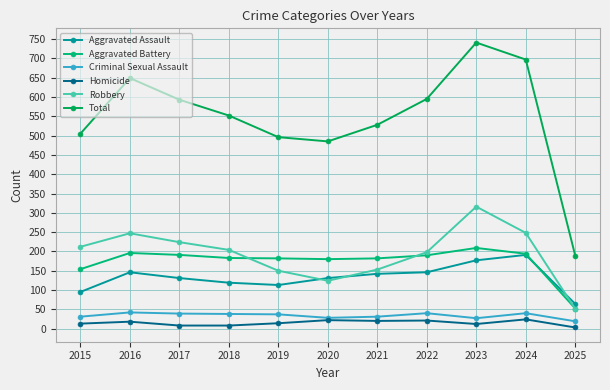

What is the difference between the second highest and second lowest values in the Homicide series?

14